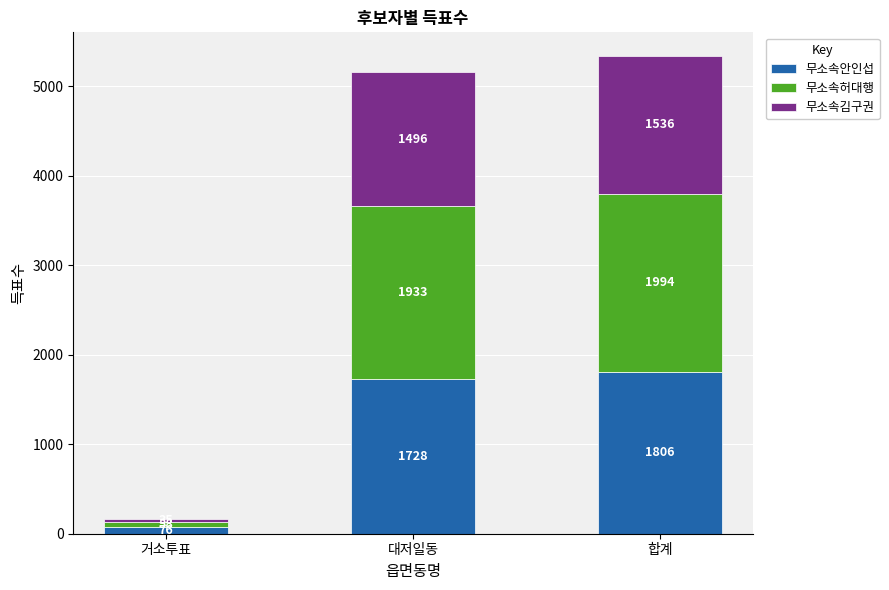

Reading right to left, transcribe the values for 무소속안인섭.

합계=1806	대저일동=1728	거소투표=76